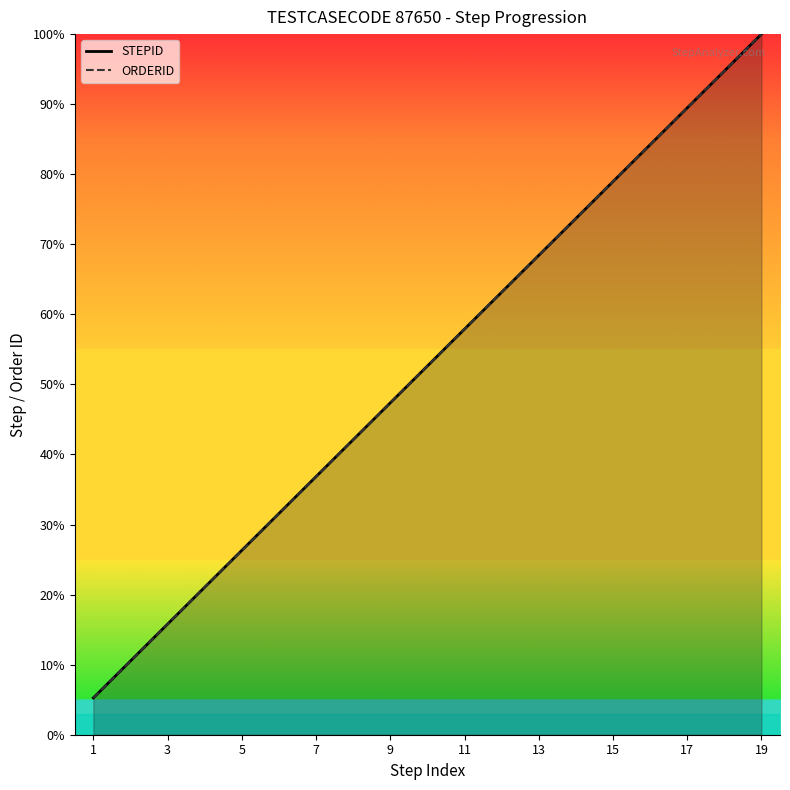

True or false: ORDERID and STEPID cross at least once.

False